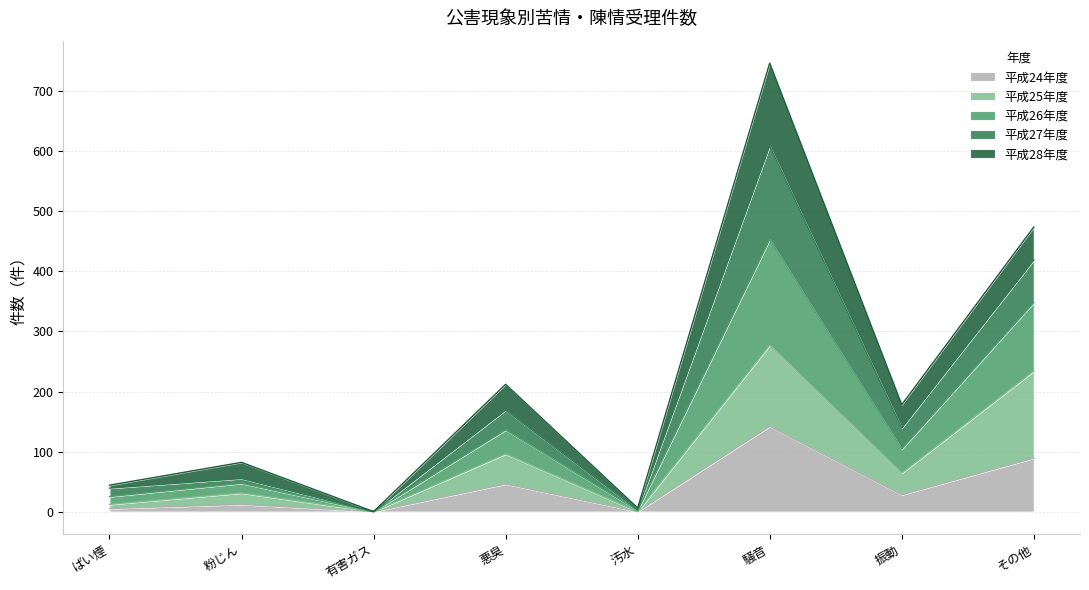

What value does the 平成26年度 series have at 汚水?

3